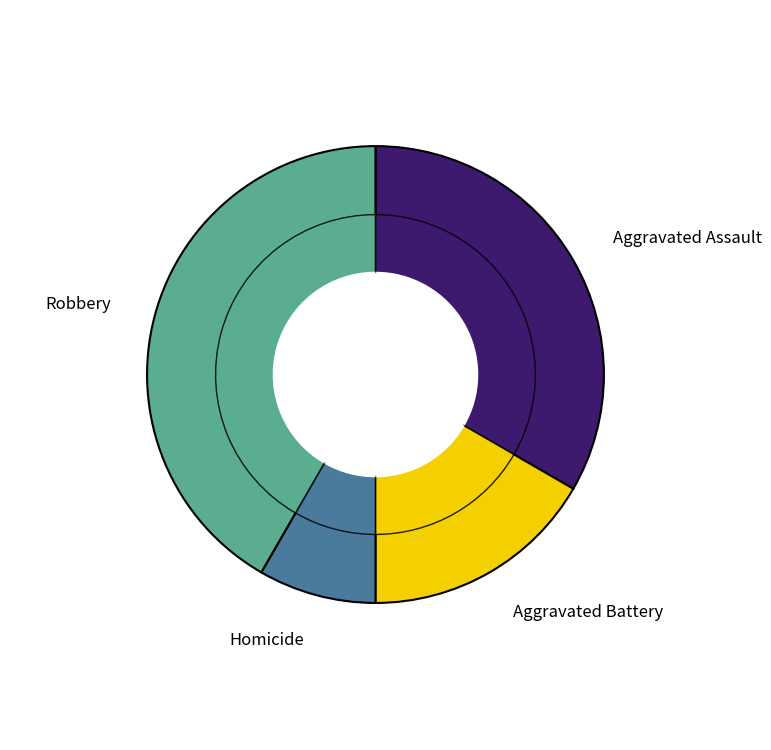

The Aggravated Assault slice represents 33% of the pie. True or false?

True